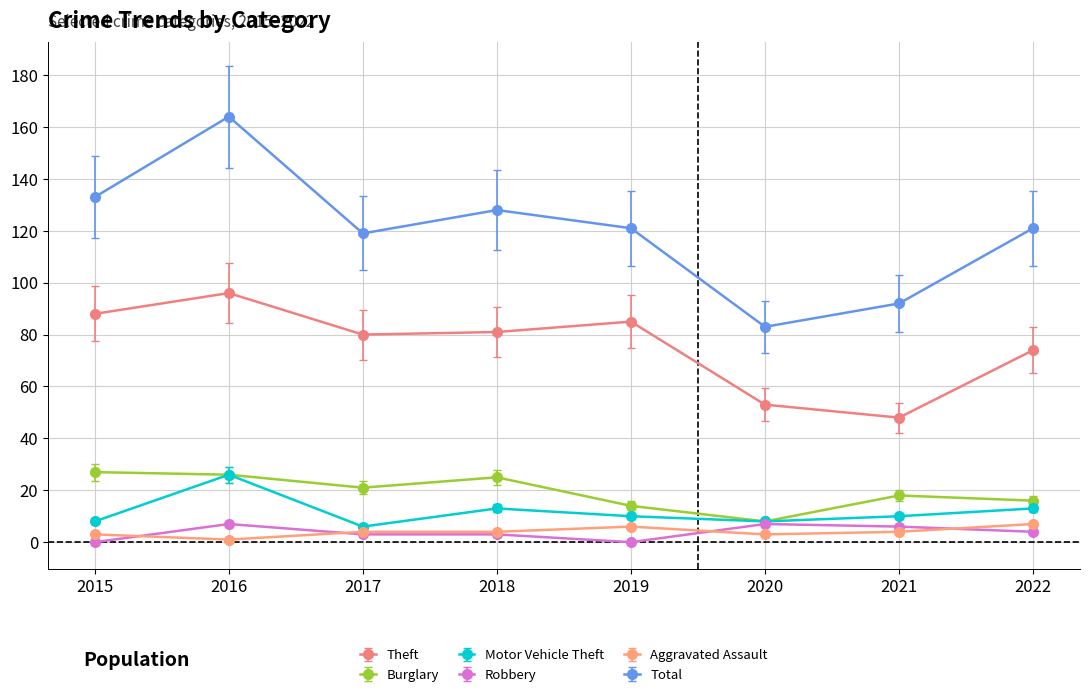

What is the value of the Total point at the 7th from the left?

92